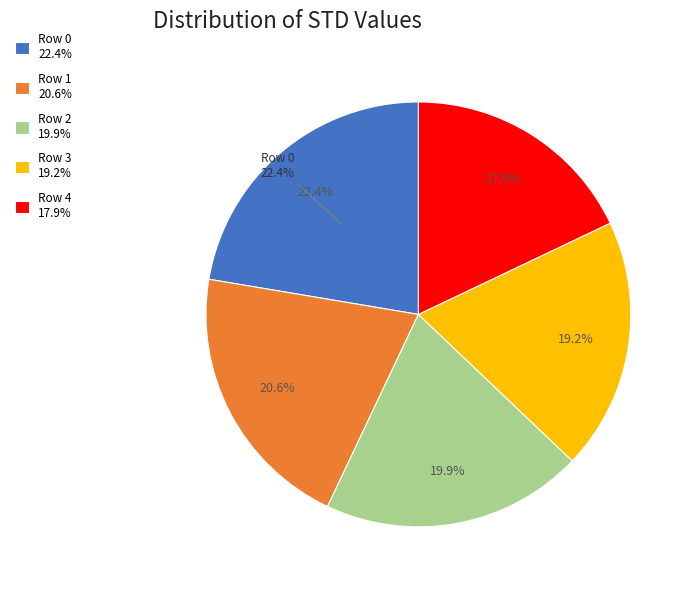

Is it true that Row 4 is 18% of the pie?

True